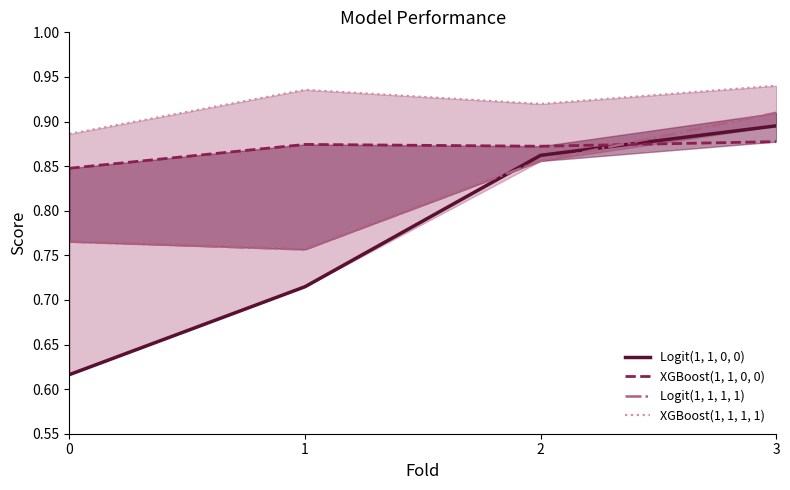

Reading left to right, what are all the values shown in this chart?

Logit(1, 1, 0, 0): 0=0.6	1=0.7	2=0.9	3=0.9
XGBoost(1, 1, 0, 0): 0=0.8	1=0.9	2=0.9	3=0.9
Logit(1, 1, 1, 1): 0=0.8	1=0.8	2=0.9	3=0.9
XGBoost(1, 1, 1, 1): 0=0.9	1=0.9	2=0.9	3=0.9